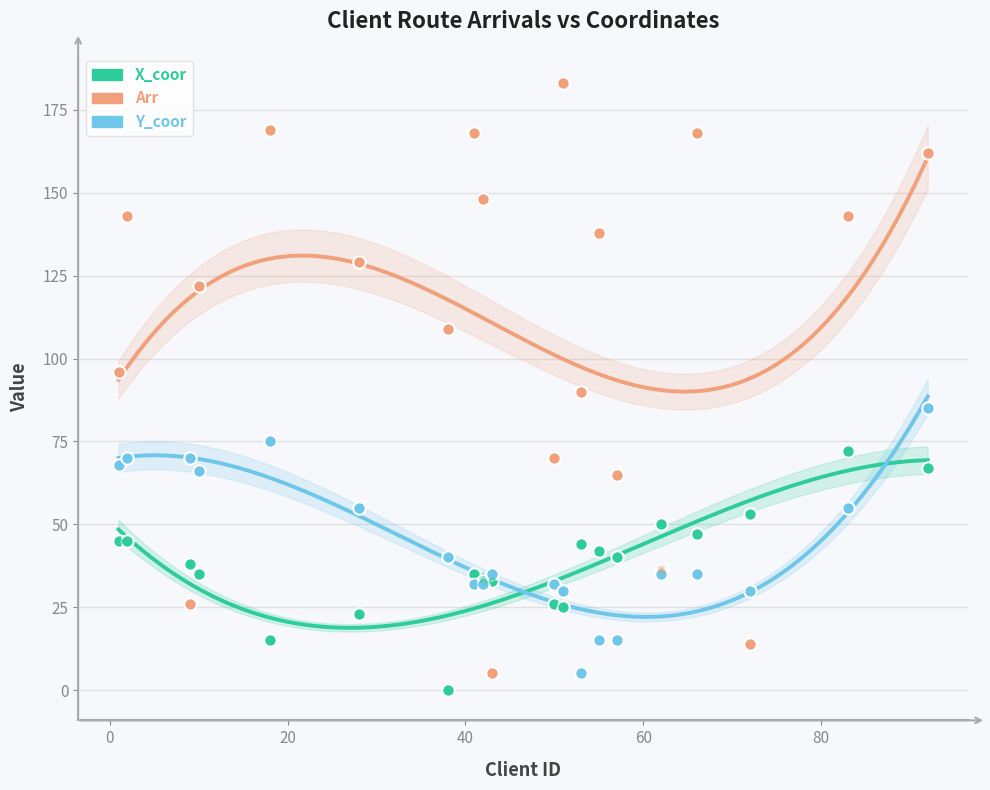

Which series has the widest spread of Y values?

Arr